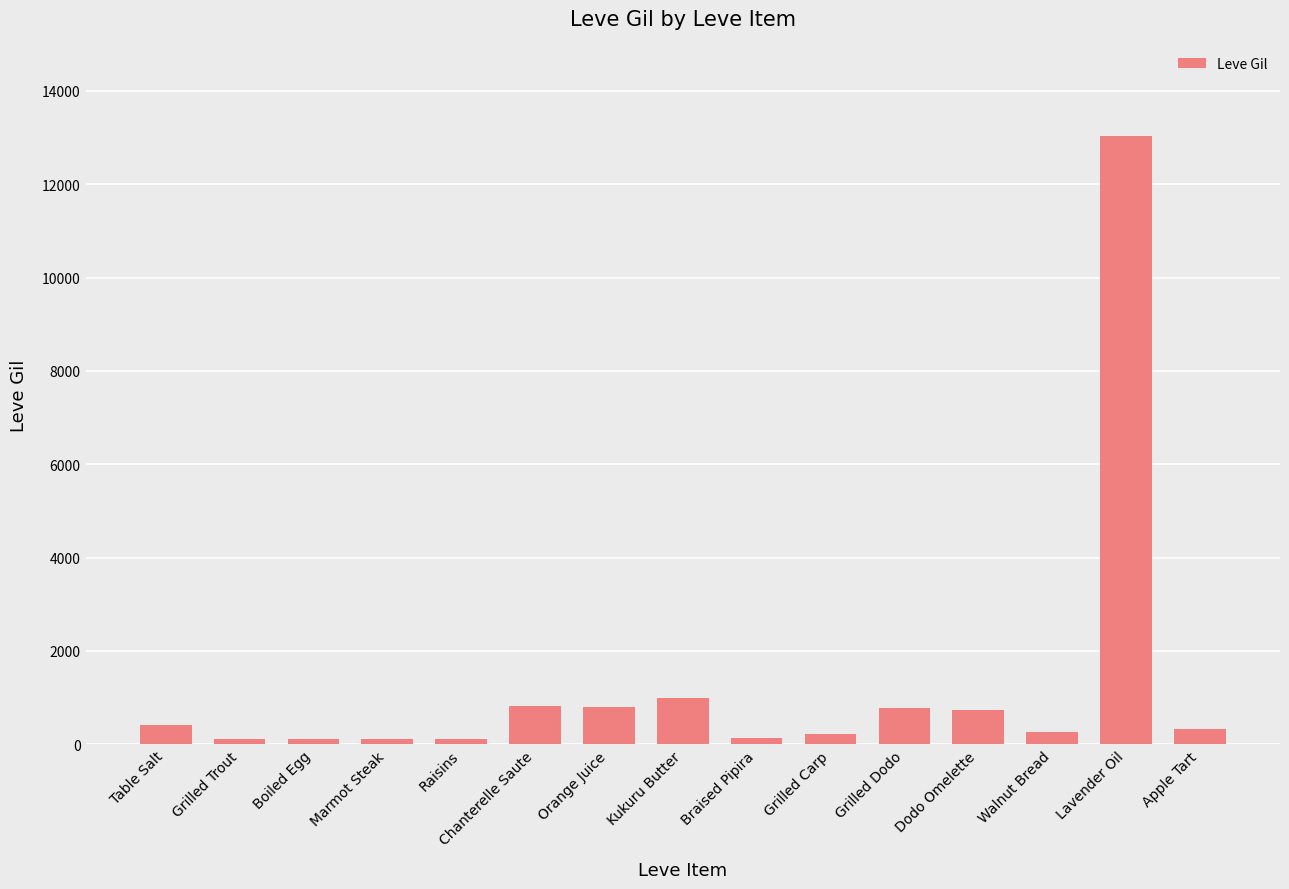

How many distinct data groups are displayed?

1